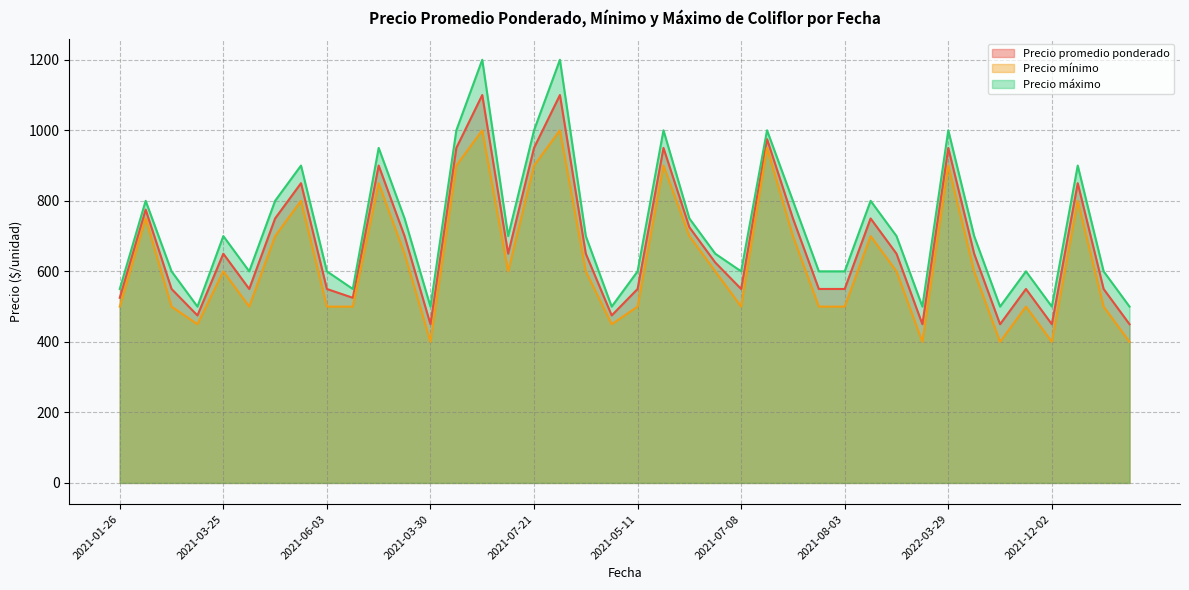

List the series in order of their peak value, highest first.

Precio máximo, Precio promedio ponderado, Precio mínimo